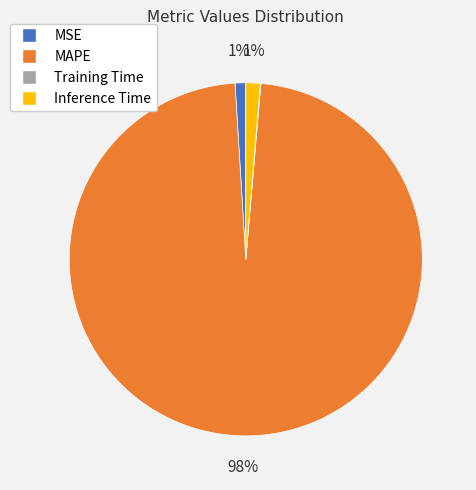

To the nearest percent, what portion does MSE represent?

1%